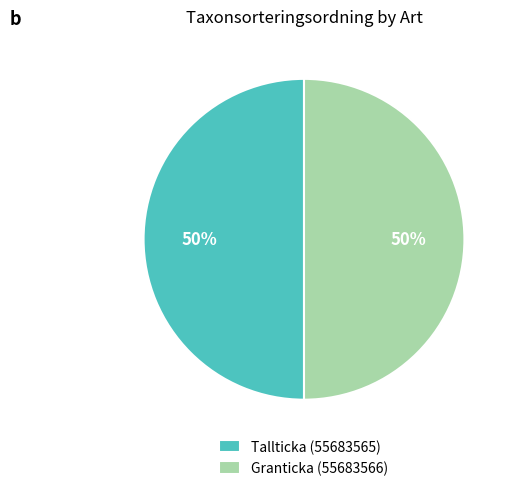

True or false: Granticka (55683566) accounts for 50% of the total.

True